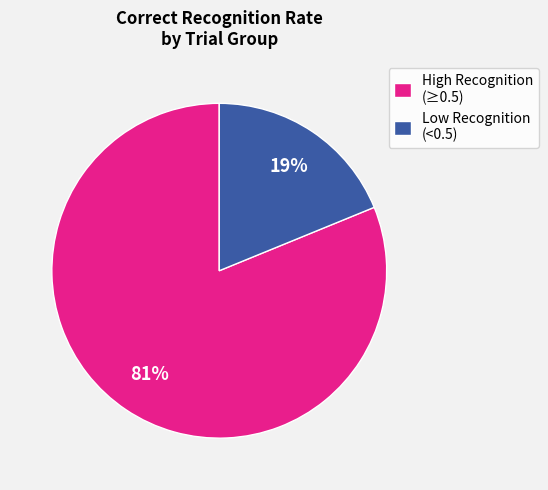

What percentage is the Low Recognition (<0.5) slice, to the nearest percent?

19%